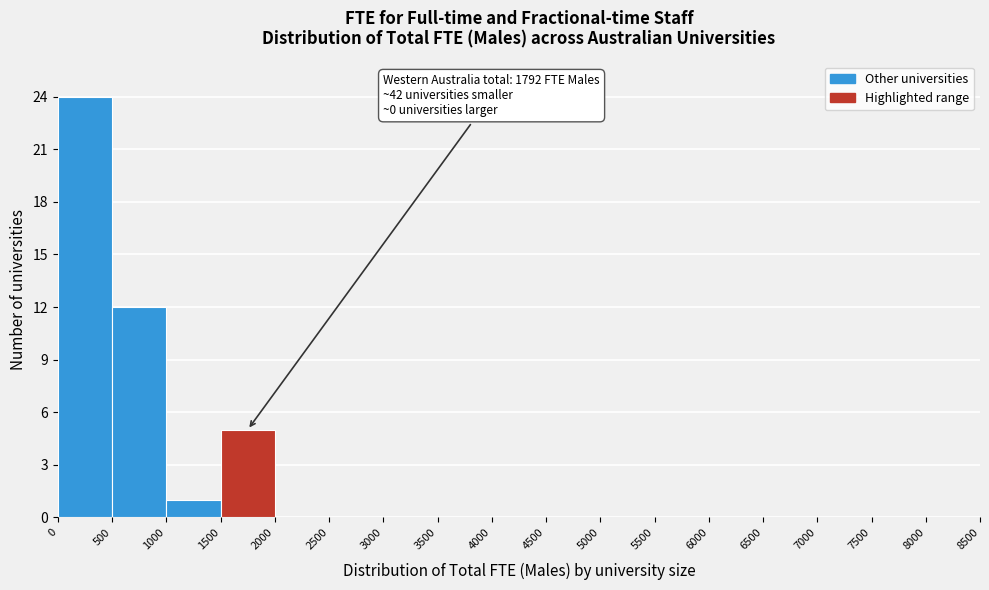

Which range on the x-axis has the tallest bar?

0 to 500